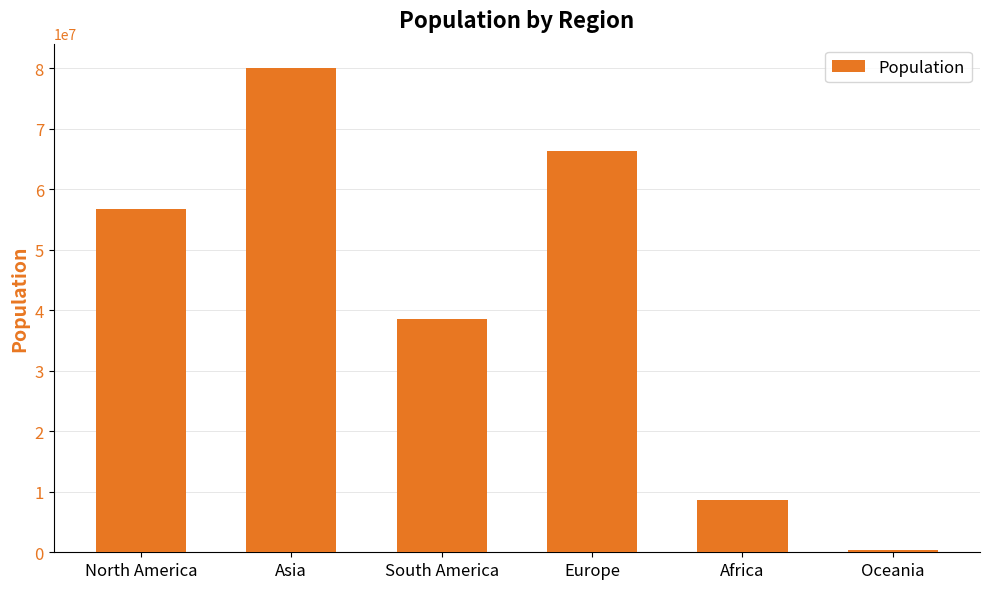

Where is the data nearest to the value 40211952?

South America